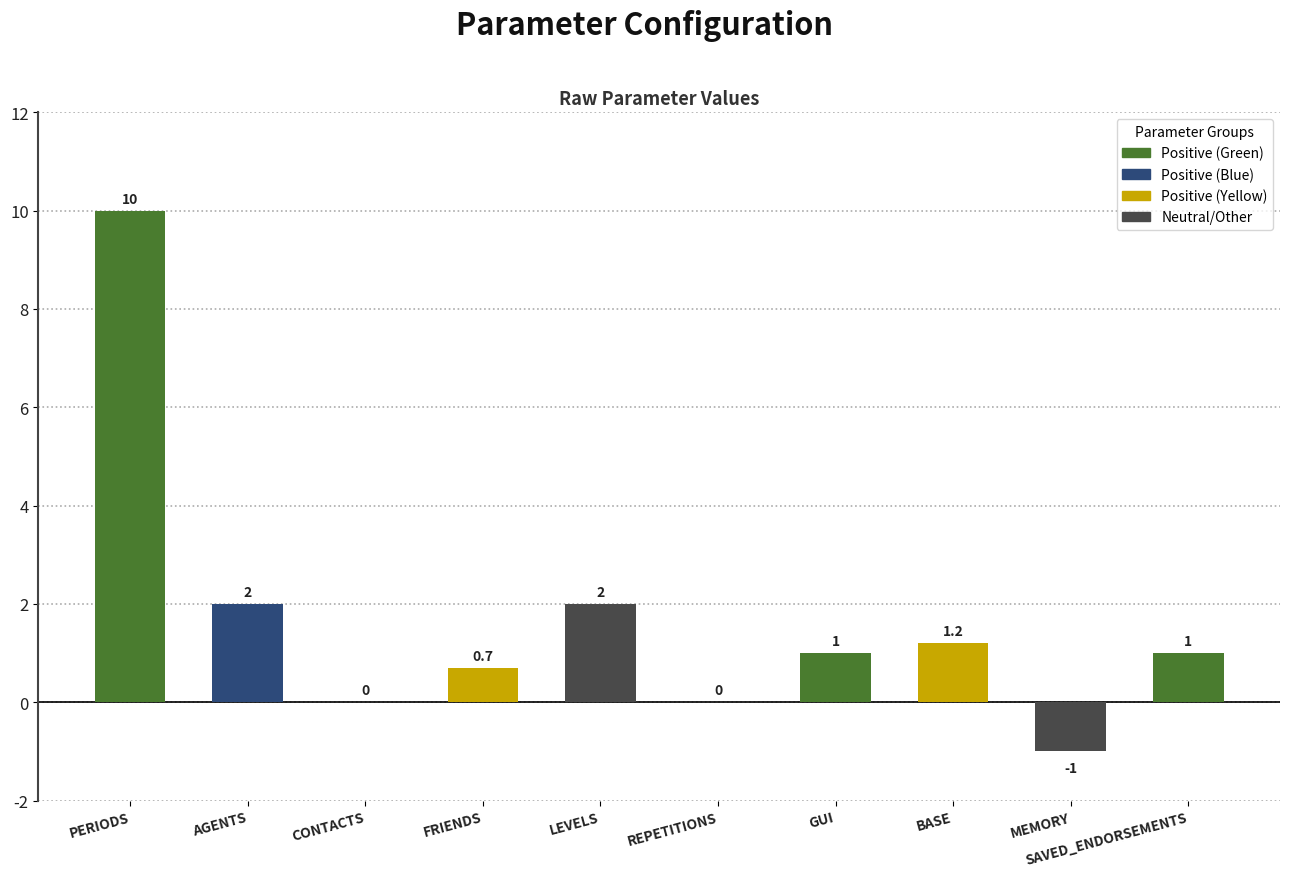

Reading right to left, what are all the values shown in this chart?

SAVED_ENDORSEMENTS=1.0	MEMORY=-1.0	BASE=1.2	GUI=1.0	REPETITIONS=0.0	LEVELS=2.0	FRIENDS=0.7	CONTACTS=0.0	AGENTS=2.0	PERIODS=10.0